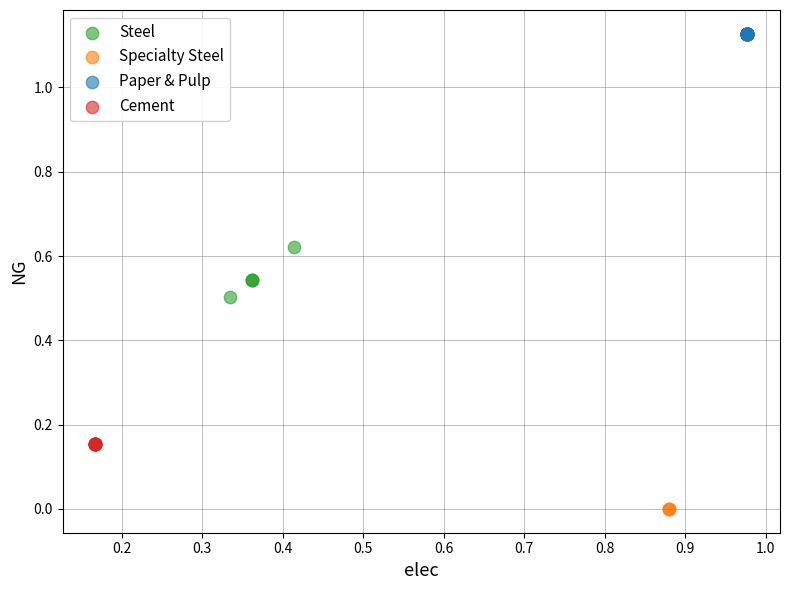

Which series reaches the minimum Y coordinate?

Specialty Steel